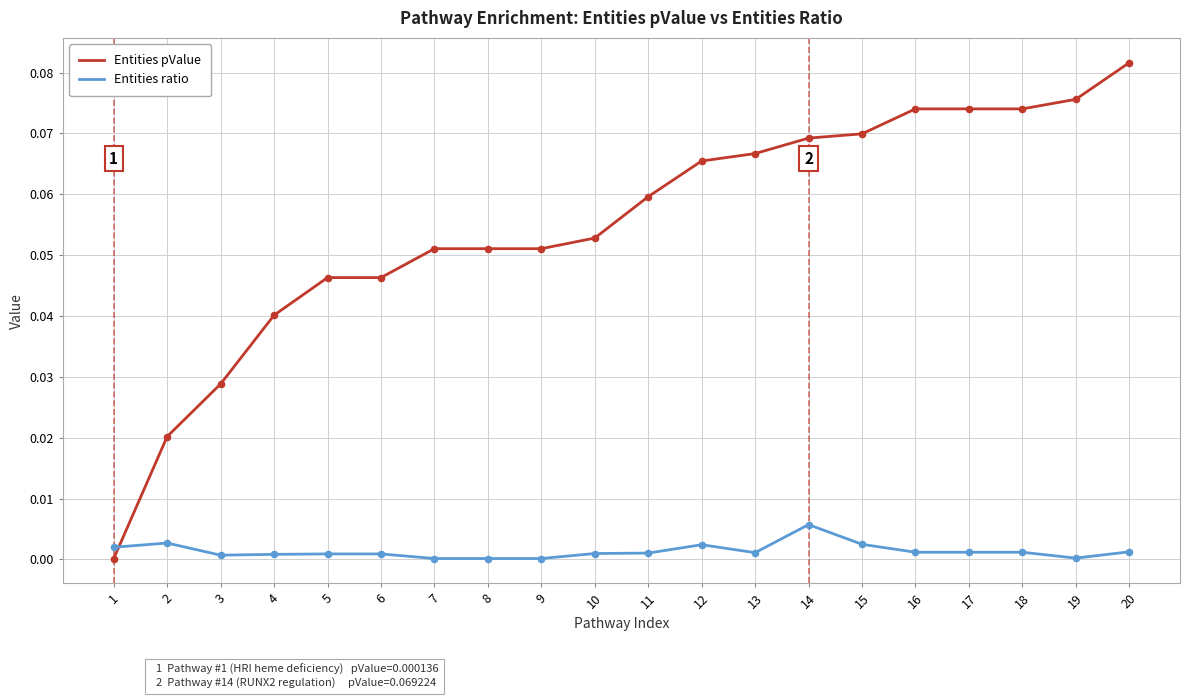

Which series has the largest total across all categories?

Entities pValue